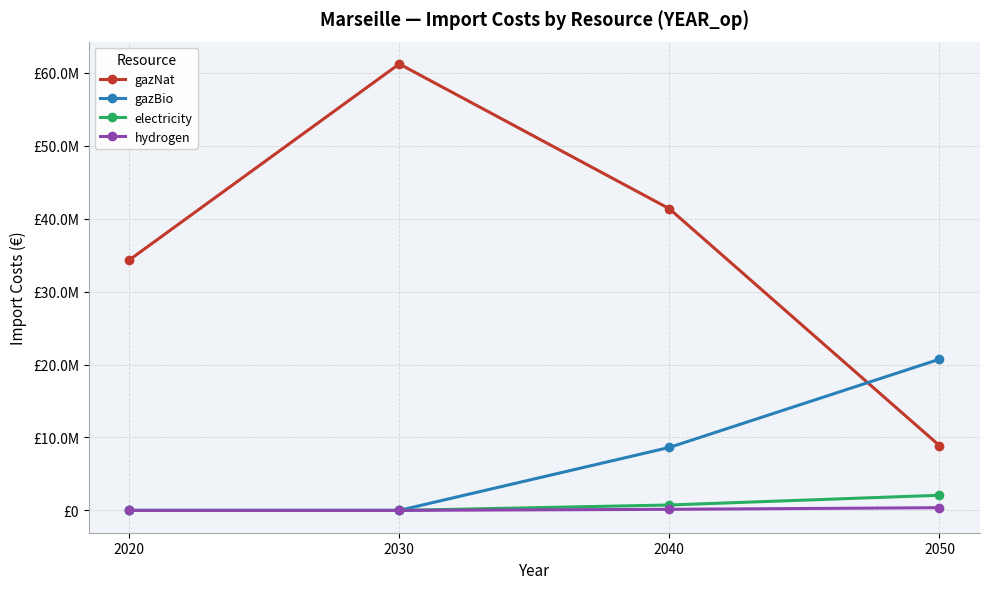

What is the average value of the hydrogen series?

129794.2